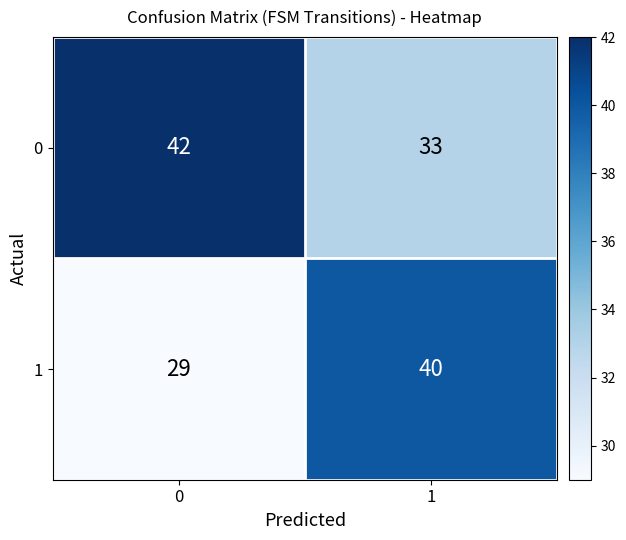

Rank the series by their average value, from highest to lowest.

0, 1